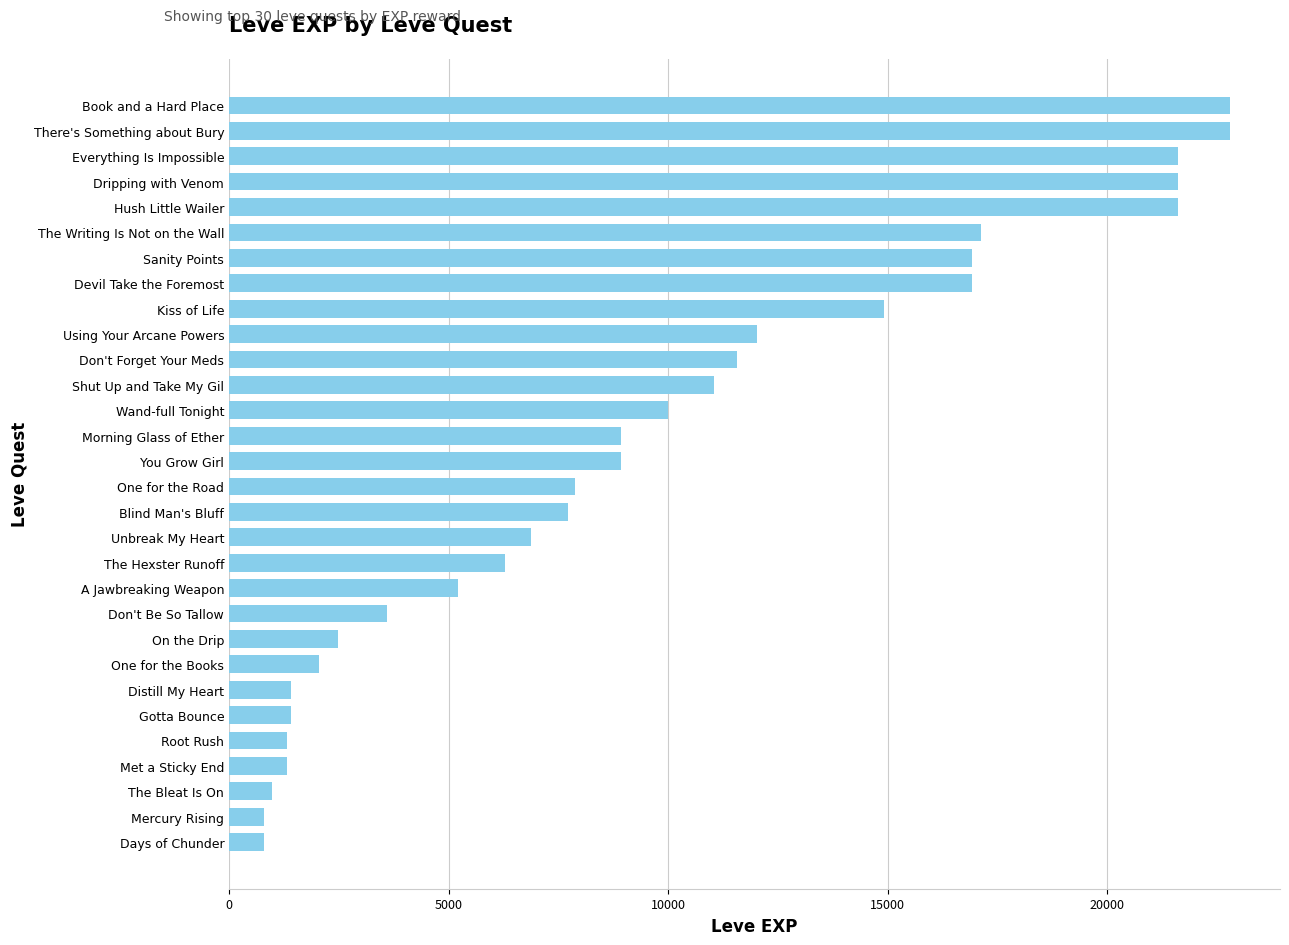

What is the minimum value shown in the chart?

800